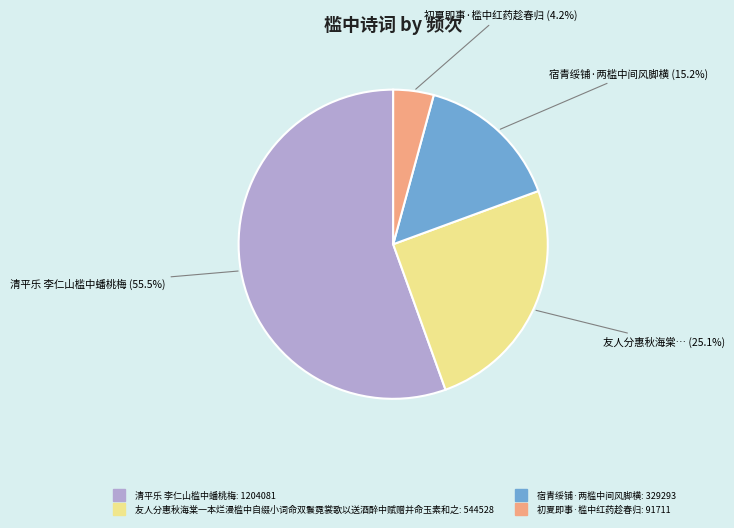

Which slice is the largest?

清平乐 李仁山槛中蟠桃梅